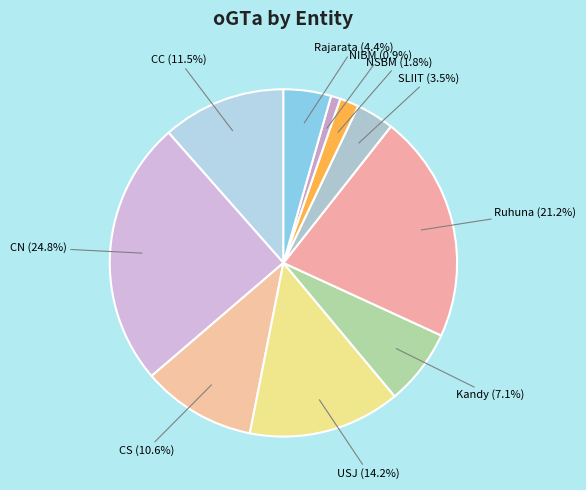

To the nearest percent, what is the difference between the largest and smallest slice percentages?

24%